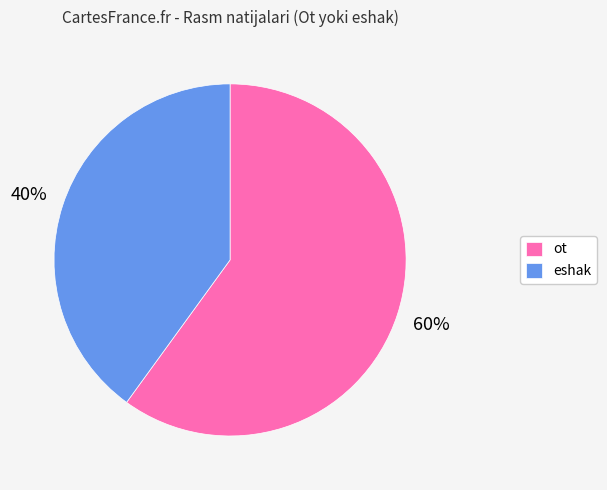

Is there any slice that represents more than half of the pie?

Yes